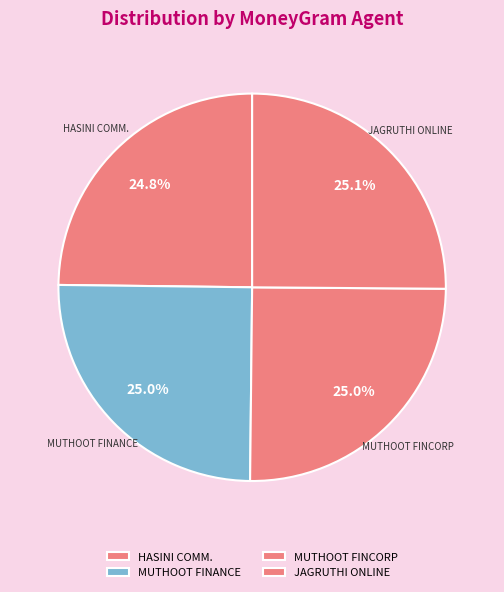

Count the number of slices in the pie.

4